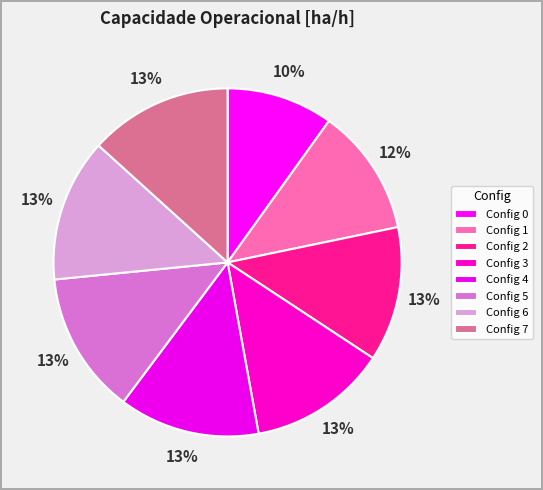

Which slice is the largest?

6